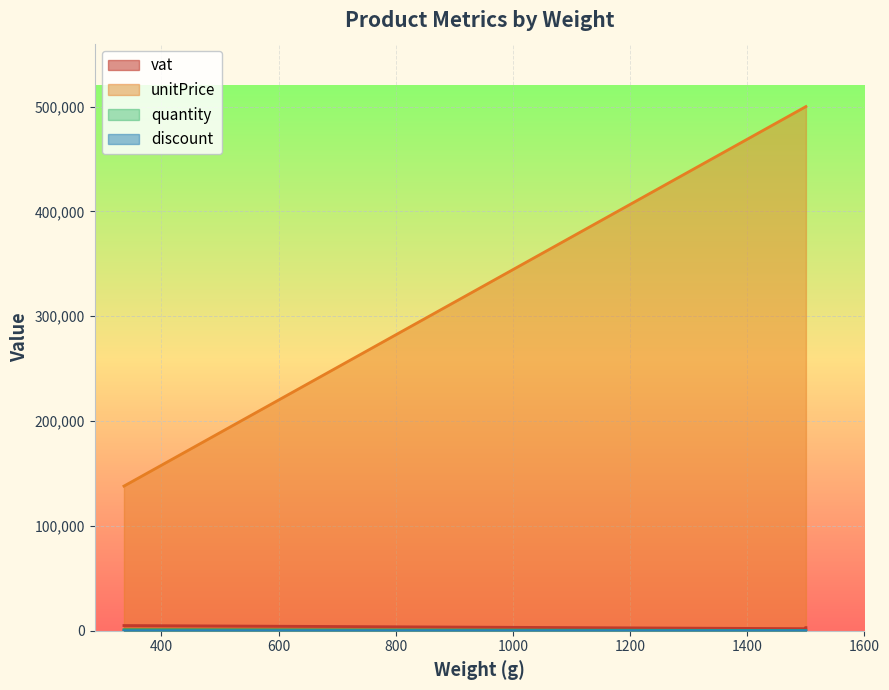

At 1500, list the series in order from largest to smallest.

unitPrice, vat, quantity, discount